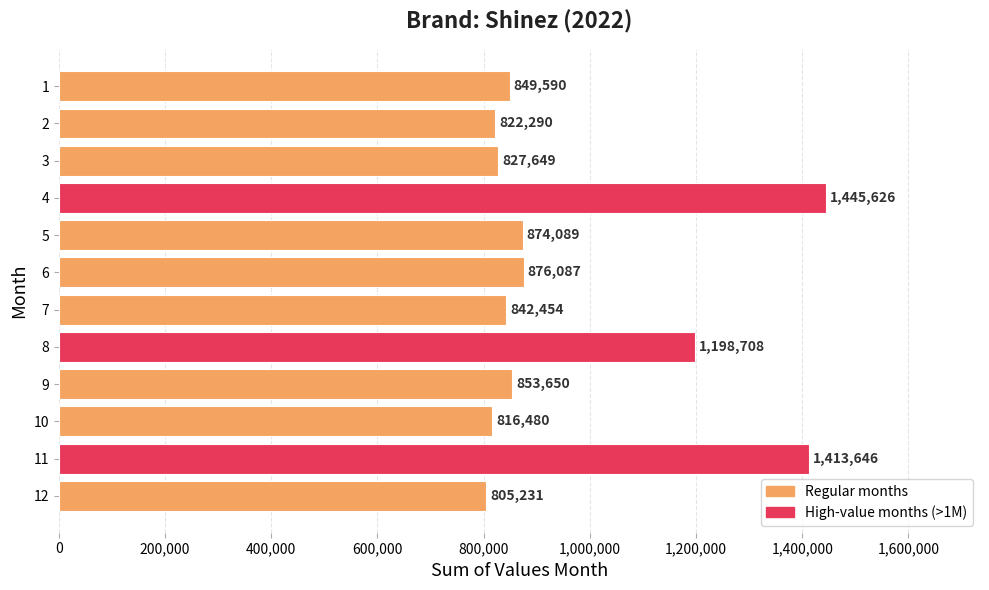

What is the value of the 4th bar from the top?

1445626